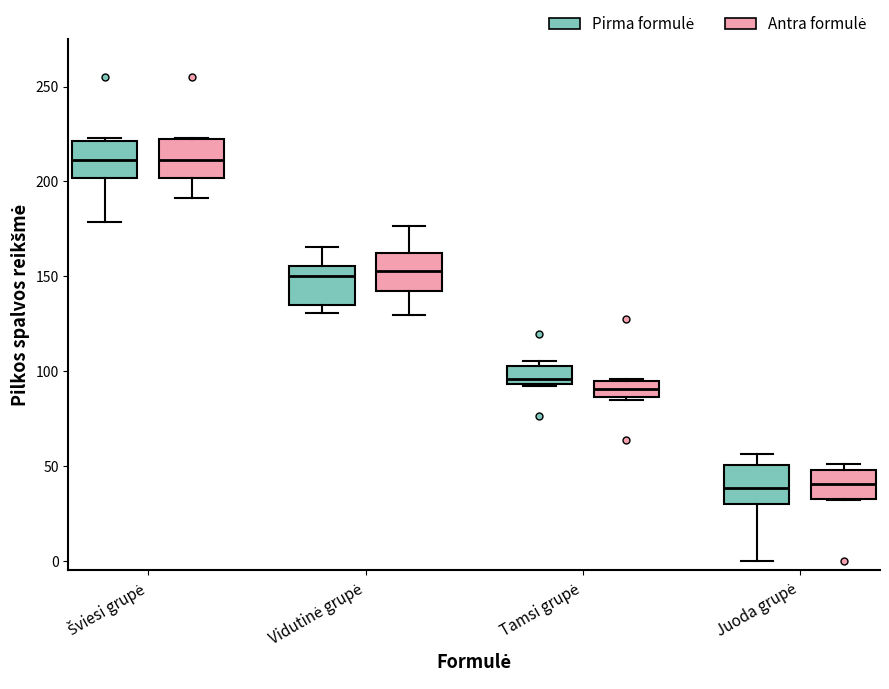

Where is the lower edge of the box for Tamsi grupė (Antra formulė) on the y-axis? The values are not printed on the chart, so give them approximately, as read against the axis.

85